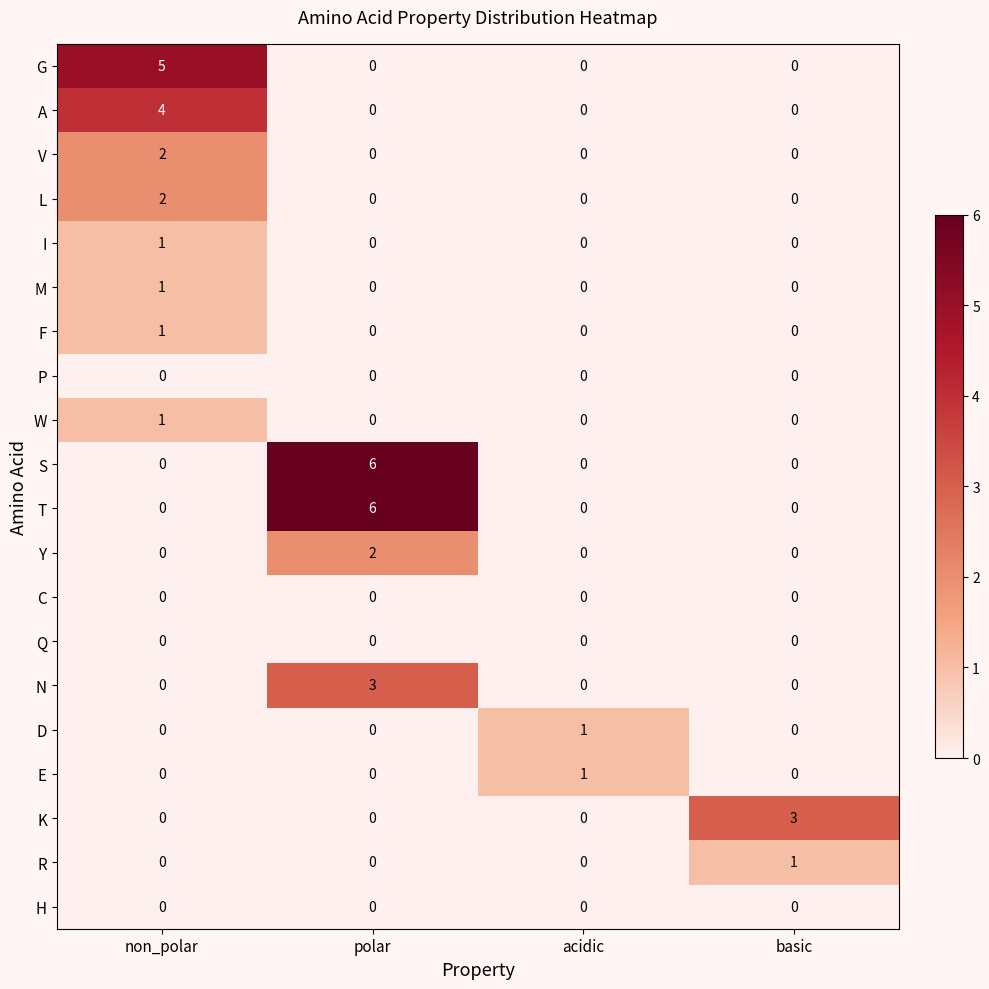

How many data points in I are above 0?

1